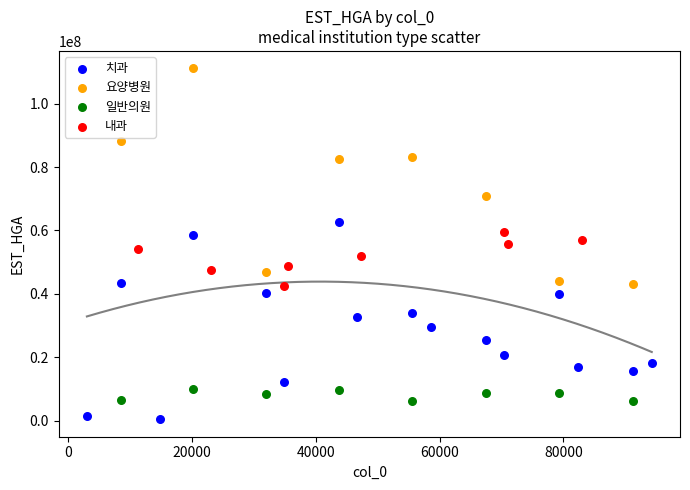

Which series has the widest spread of Y values?

요양병원